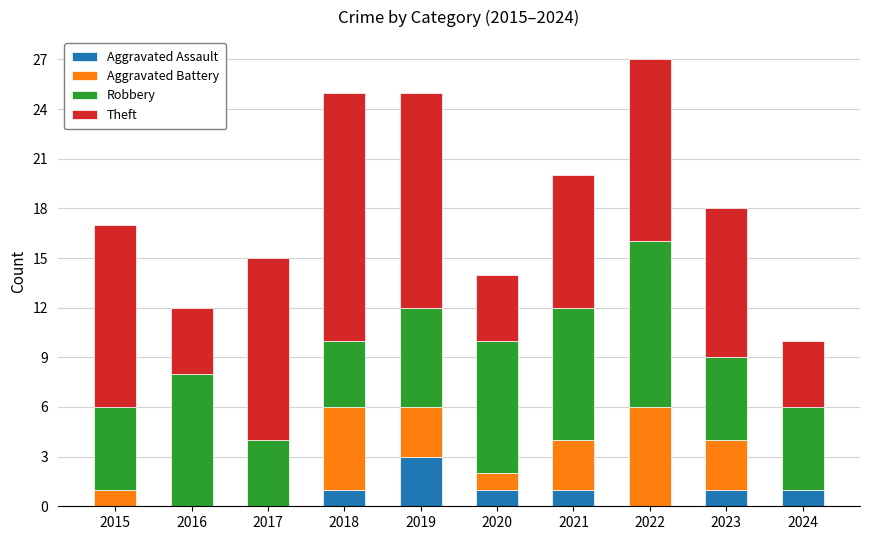

True or false: Aggravated Assault has a value of 0 at 2015.

True